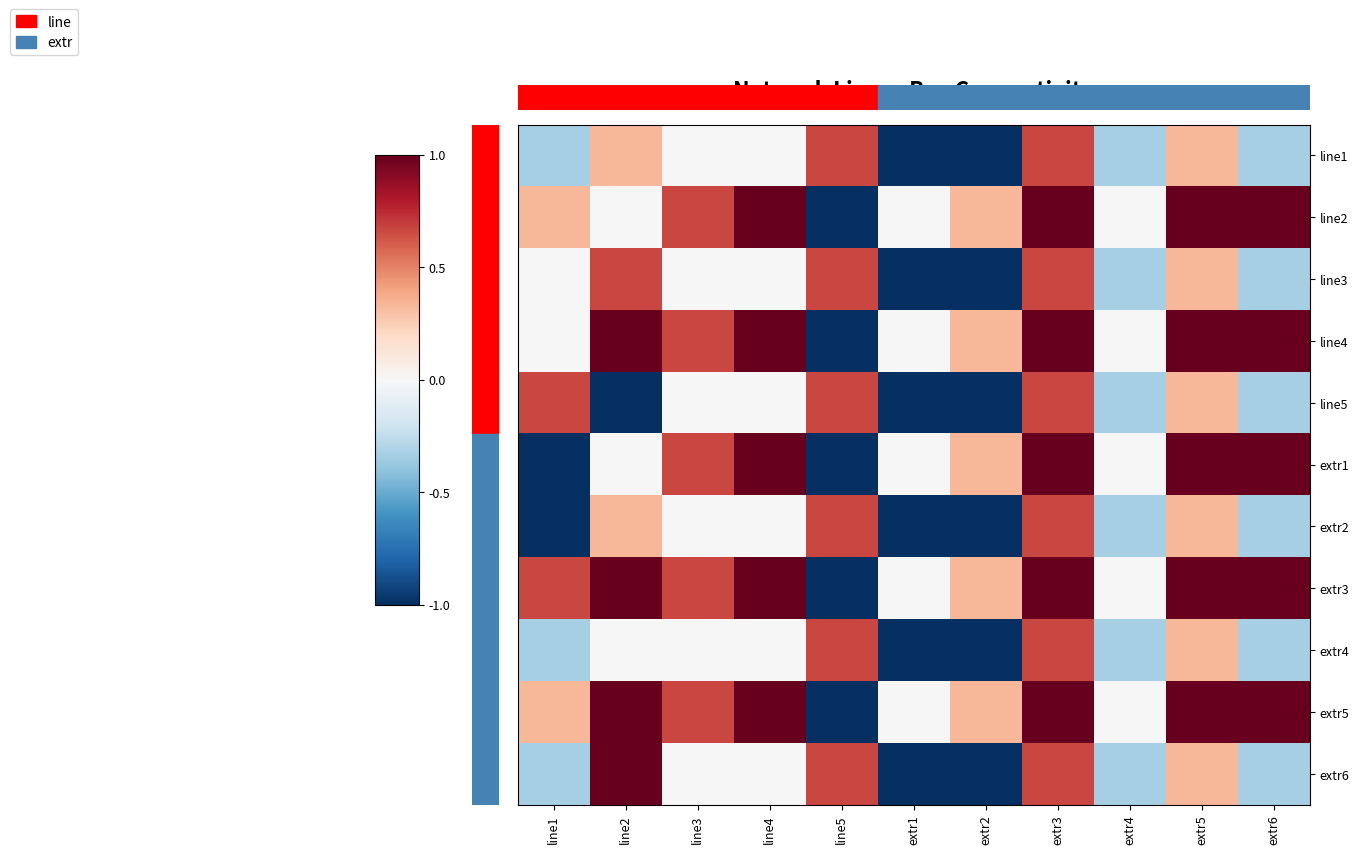

At extr3, list the series in order from smallest to largest.

line1, line3, line5, extr2, extr4, extr6, line2, line4, extr1, extr3, extr5